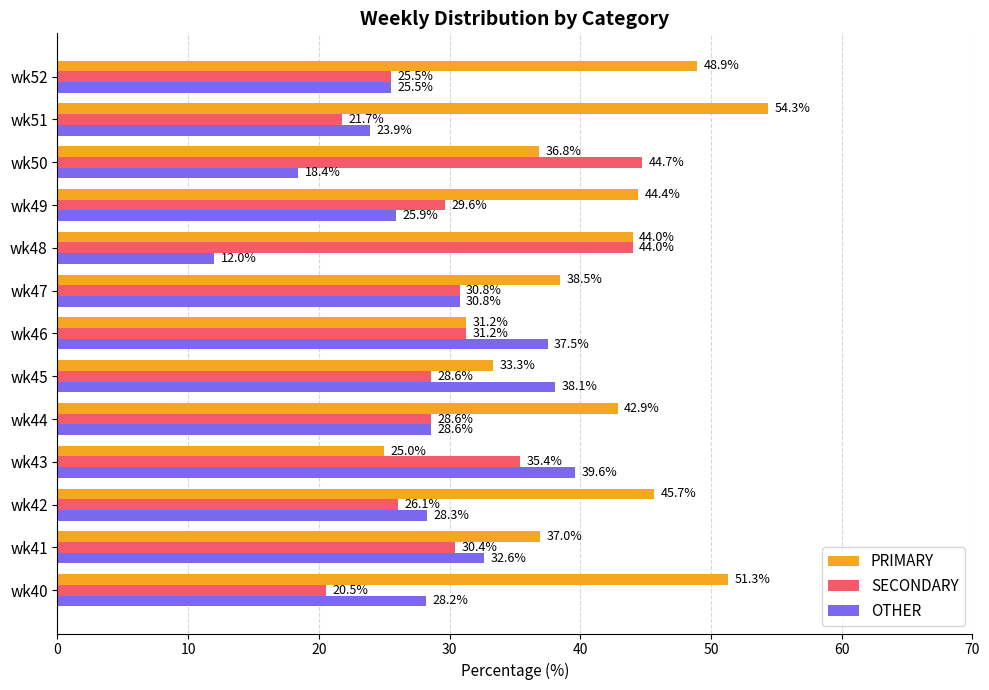

Which series has the widest spread of values?

PRIMARY